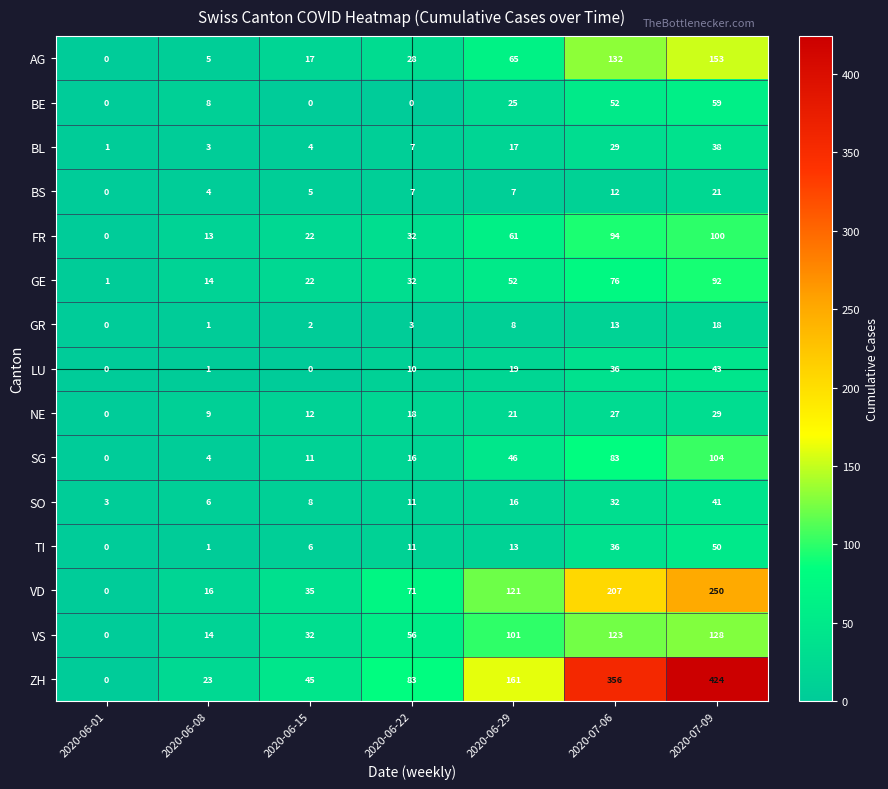

What is the average value of the SO series?

17